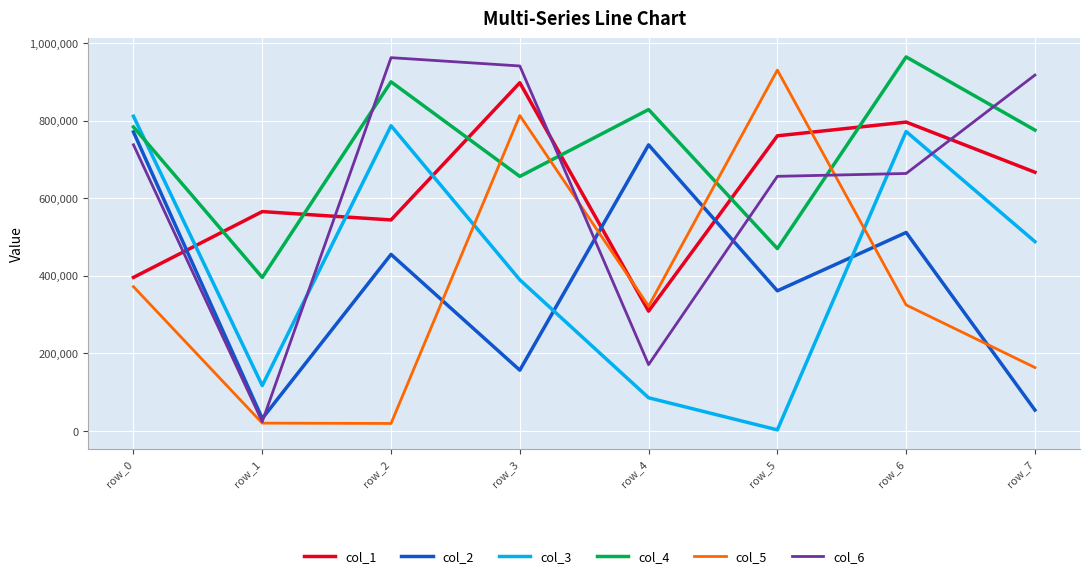

Between row_0 and row_3, which series saw the biggest shift?

col_2